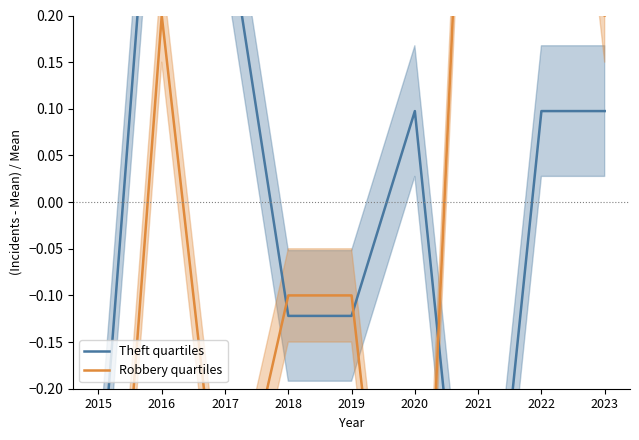

True or false: Robbery quartiles has a value of -0.1 at 2017.

False